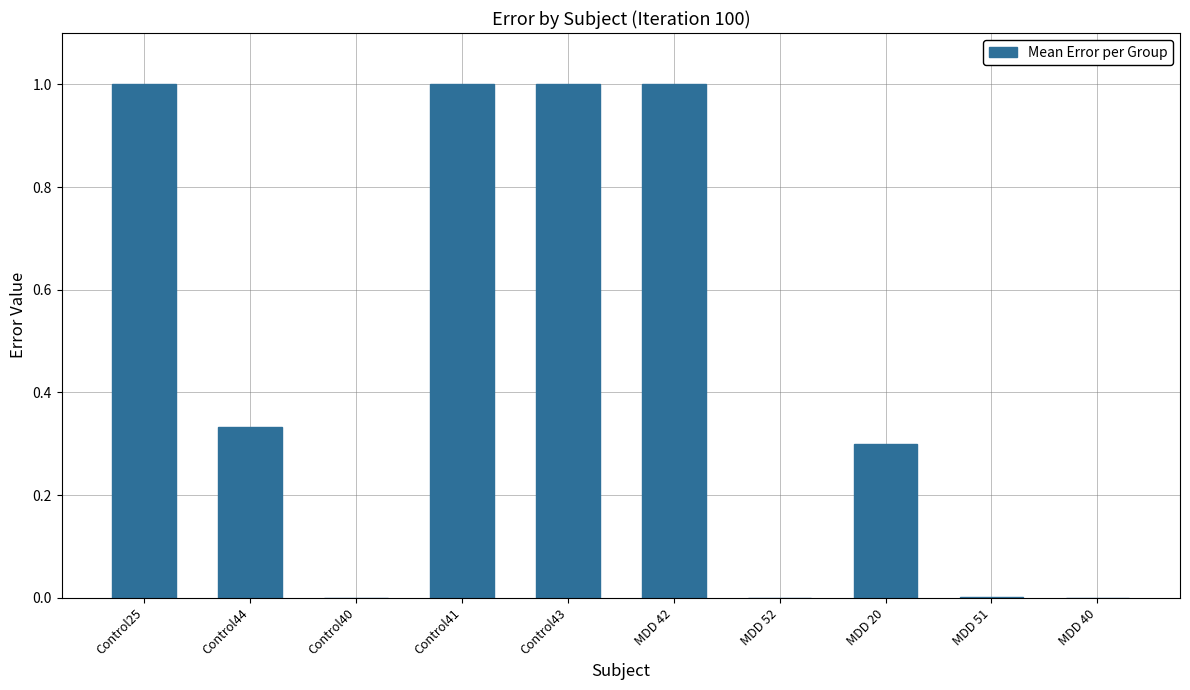

True or false: the data shows 1.0 at Control25.

True